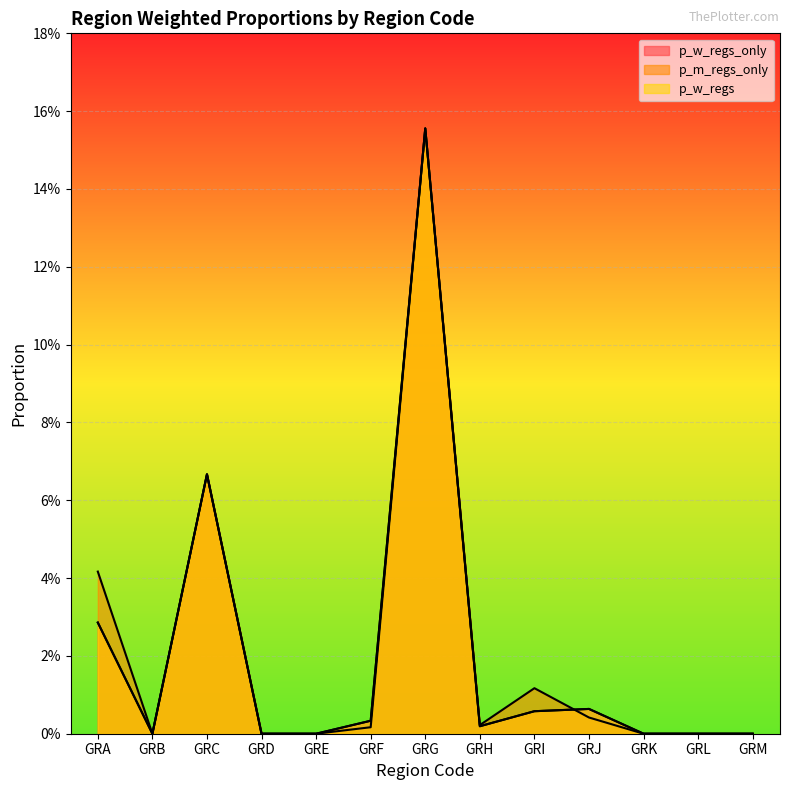

True or false: p_w_regs_only has a value of 0.2 at GRG.

True